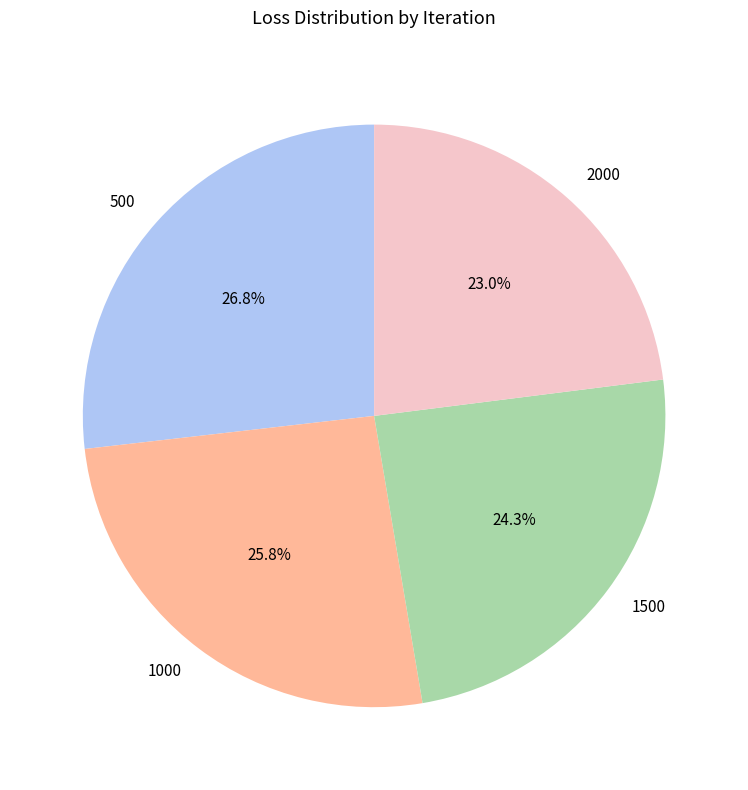

To the nearest percent, what is the average slice percentage?

25%